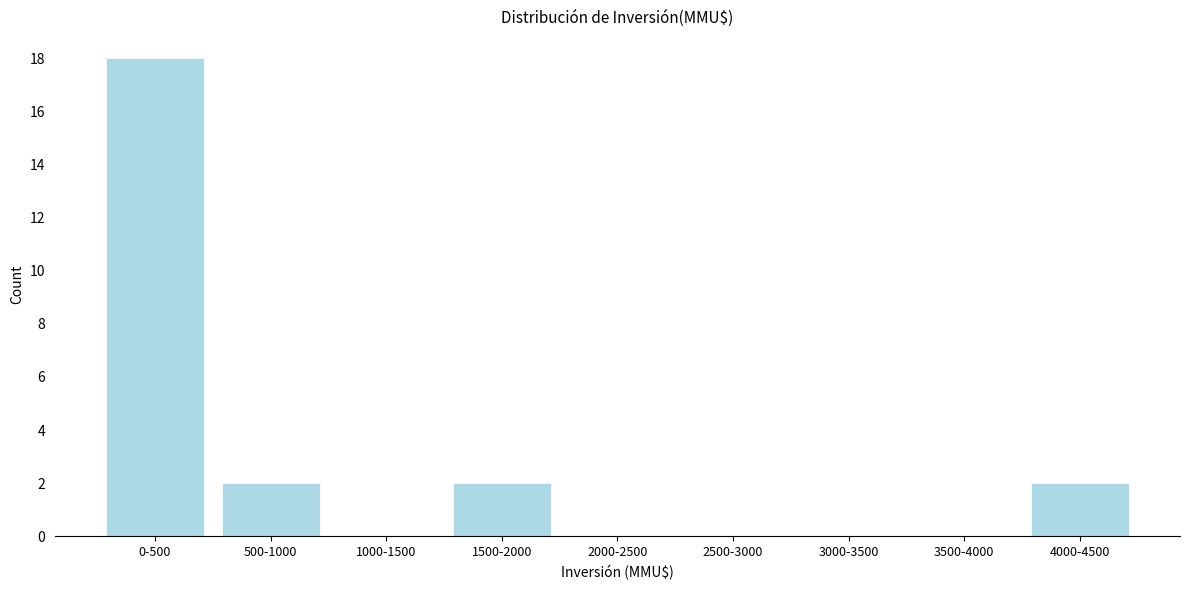

Reading left to right, what are all the values shown in this chart?

0-500=18	500-1000=2	1000-1500=0	1500-2000=2	2000-2500=0	2500-3000=0	3000-3500=0	3500-4000=0	4000-4500=2